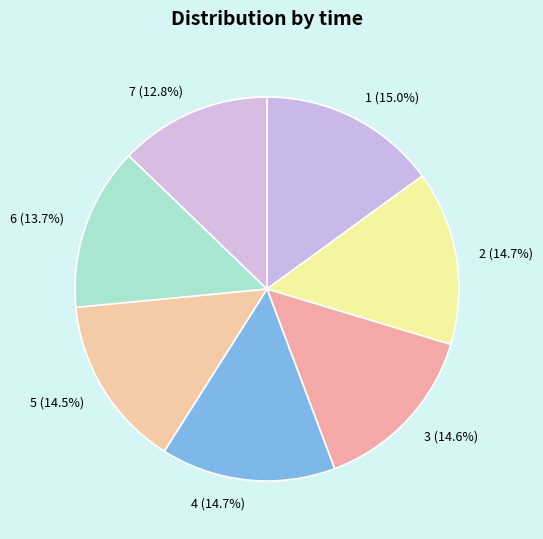

To the nearest percent, what portion does 4 represent?

15%